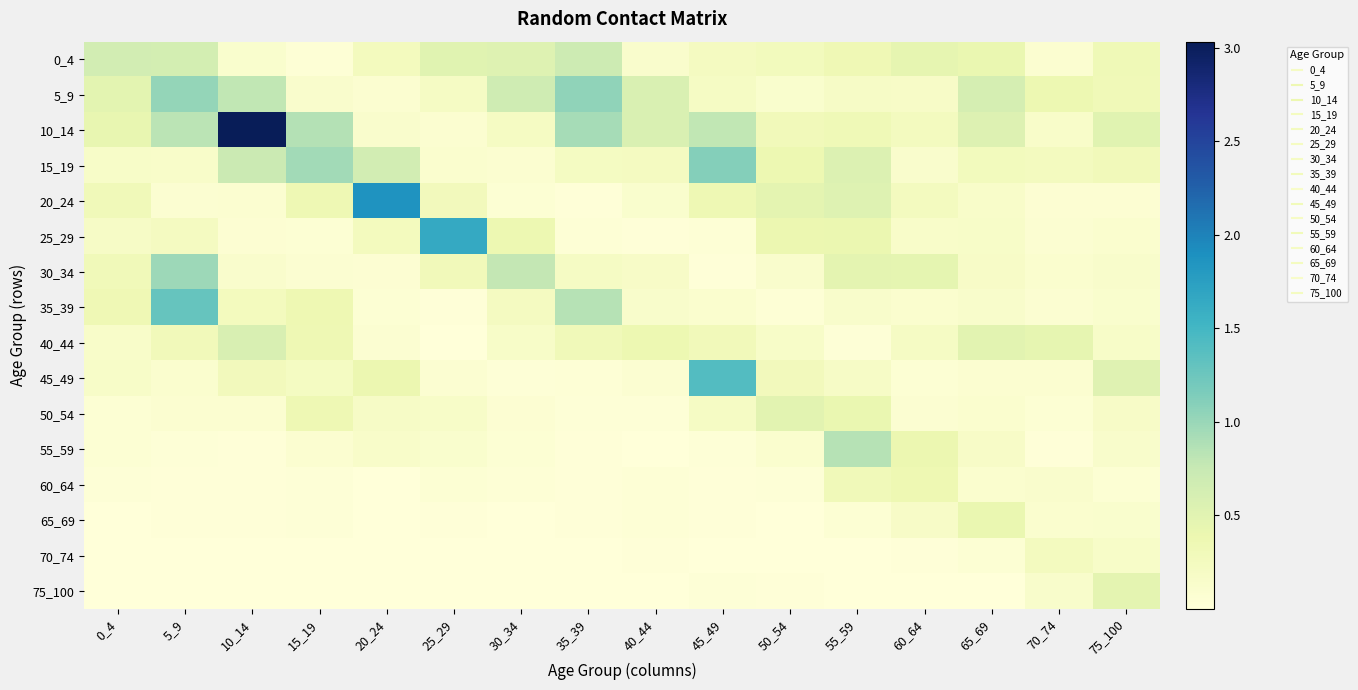

At which category is the sum across all series the highest?

10_14